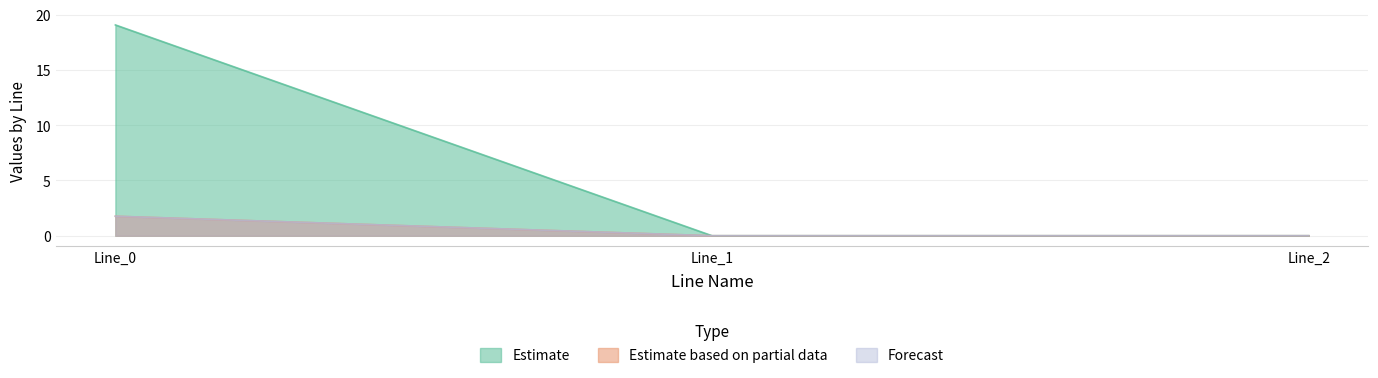

How many values in pf_q_c_from_mvar are above zero?

1